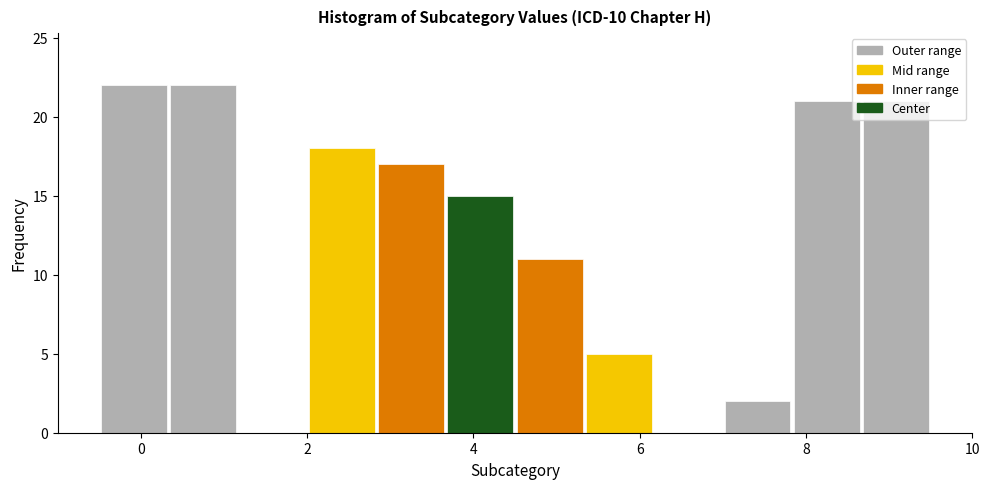

What is the height of the bar covering 7.0 to 7.8 on the x-axis? Neither the bar edges nor the heights are printed on the chart, so give them approximately, as read against the axes.

2